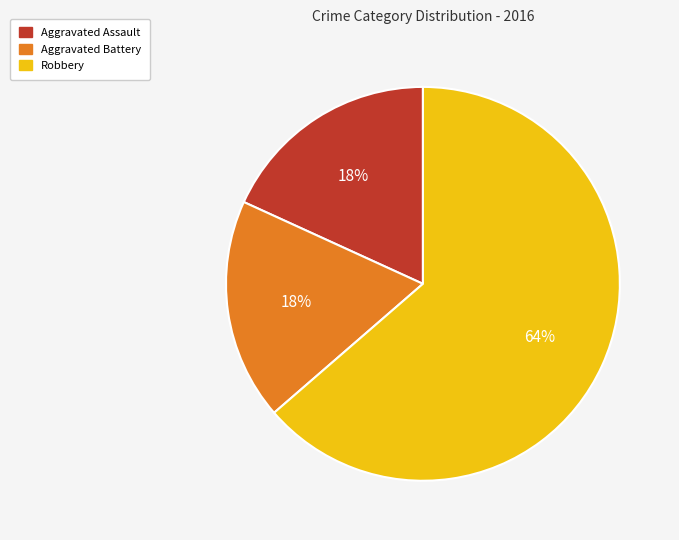

Is it true that Aggravated Battery is 18% of the pie?

True